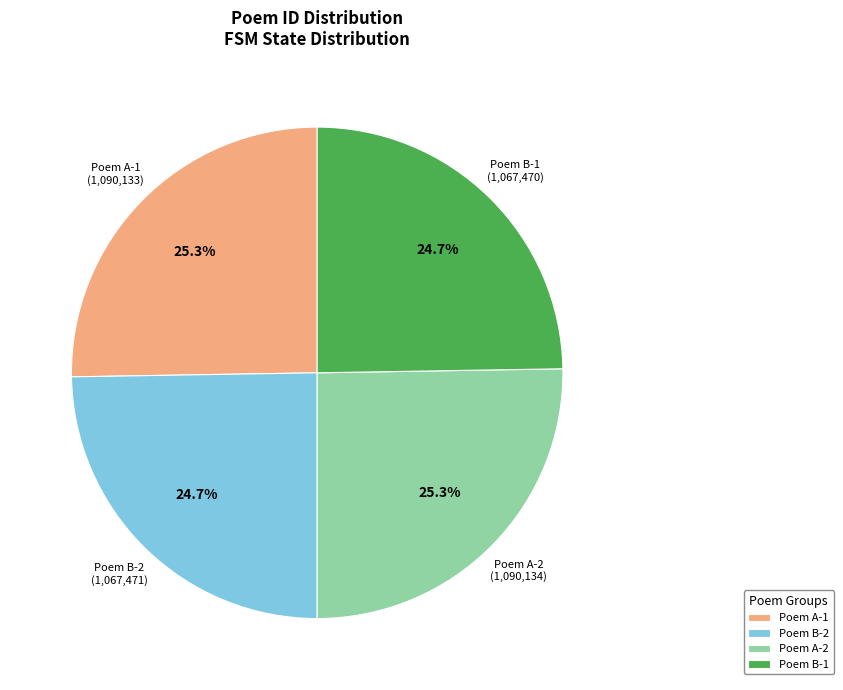

Approximately how many times larger is the value at Poem A-2 compared to Poem A-1?

1.0